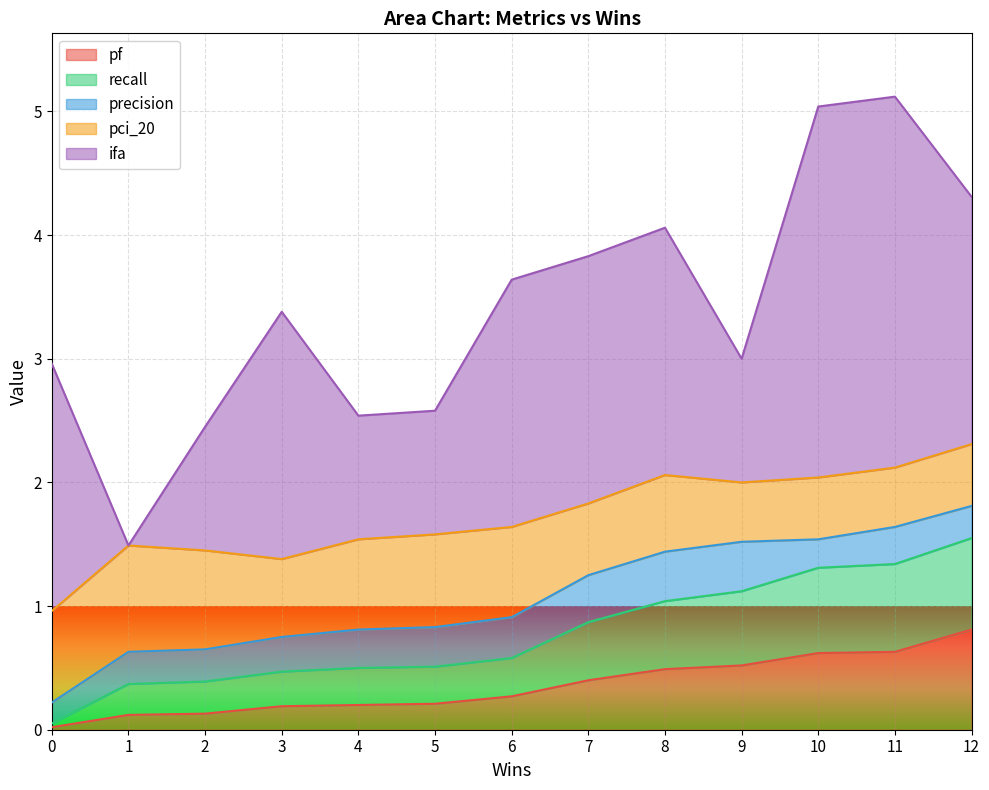

Which category has the highest value in the pf series?

12